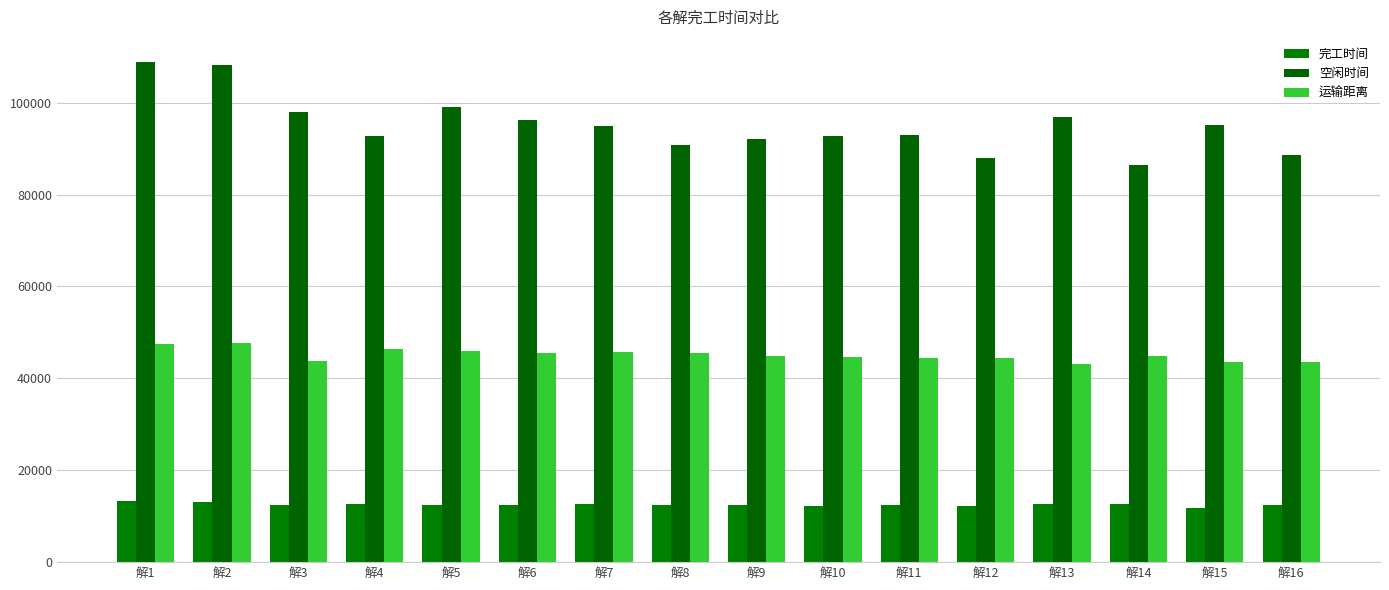

How many series are shown in this chart?

3